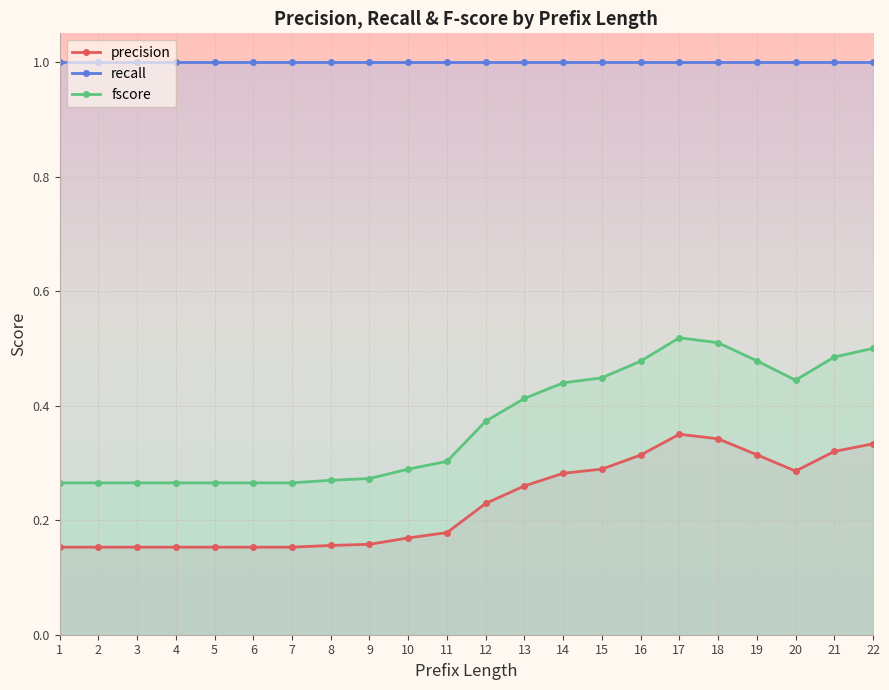

True or false: recall and precision intersect in this chart.

False